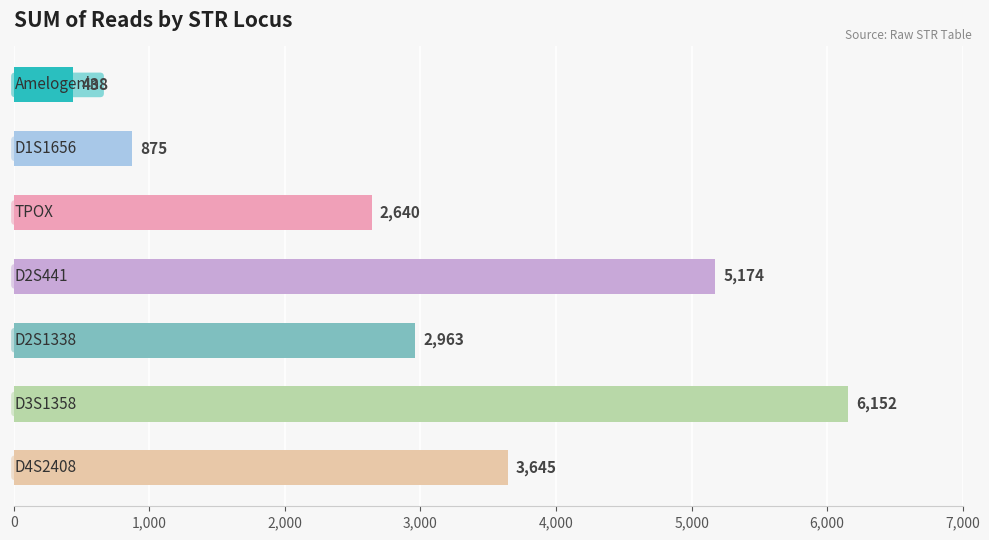

What is the average value?

3127